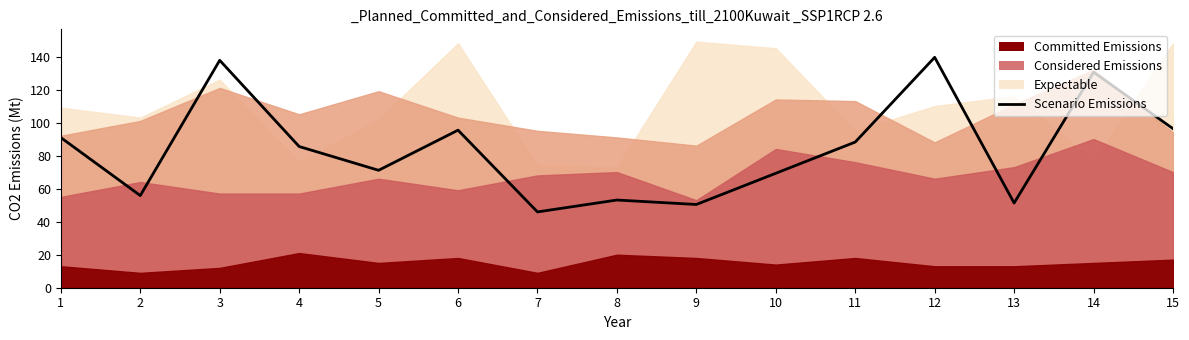

Where is the first local maximum?

3